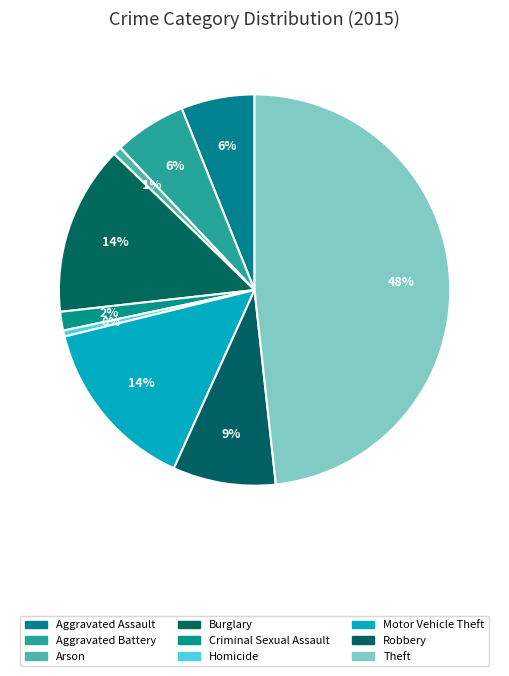

How many slices are in this pie chart?

9